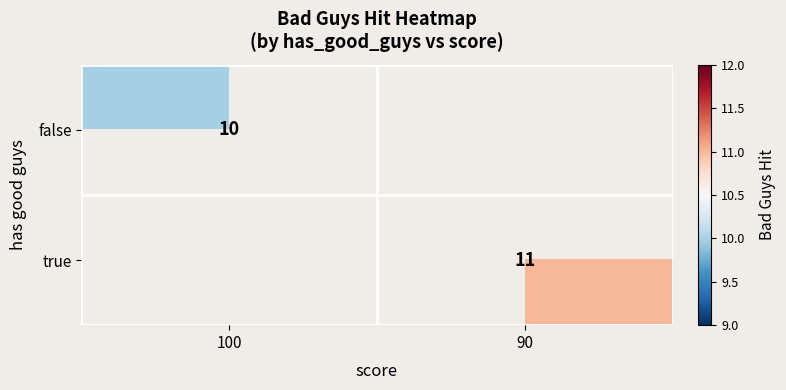

The value of false at 100 is 10. True or false?

True